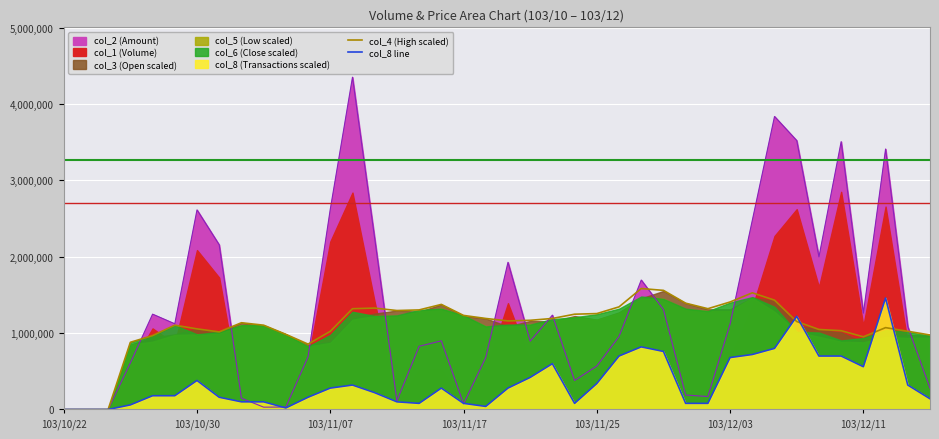

True or false: col_4 (High scaled) has more than 2 points higher than both neighbors.

True